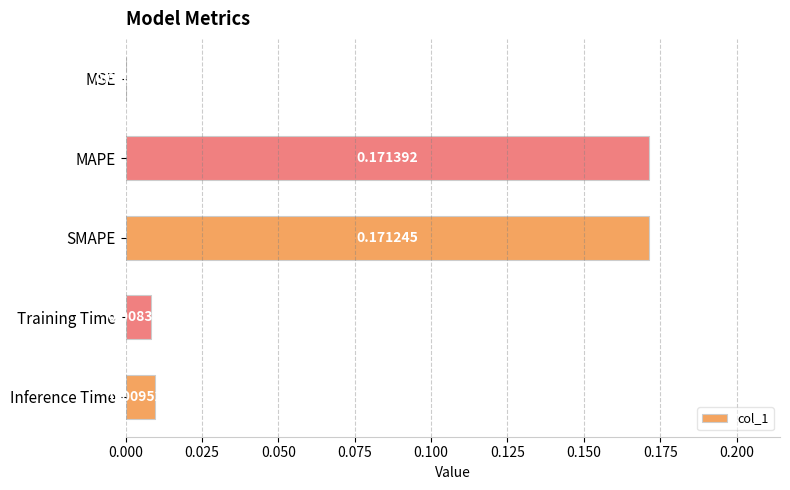

What is the sum of all values?

0.4